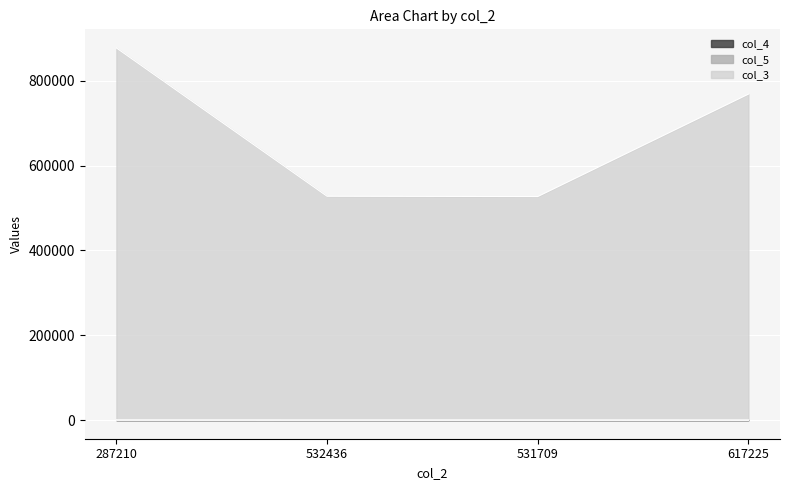

True or false: col_3 and col_4 intersect in this chart.

False